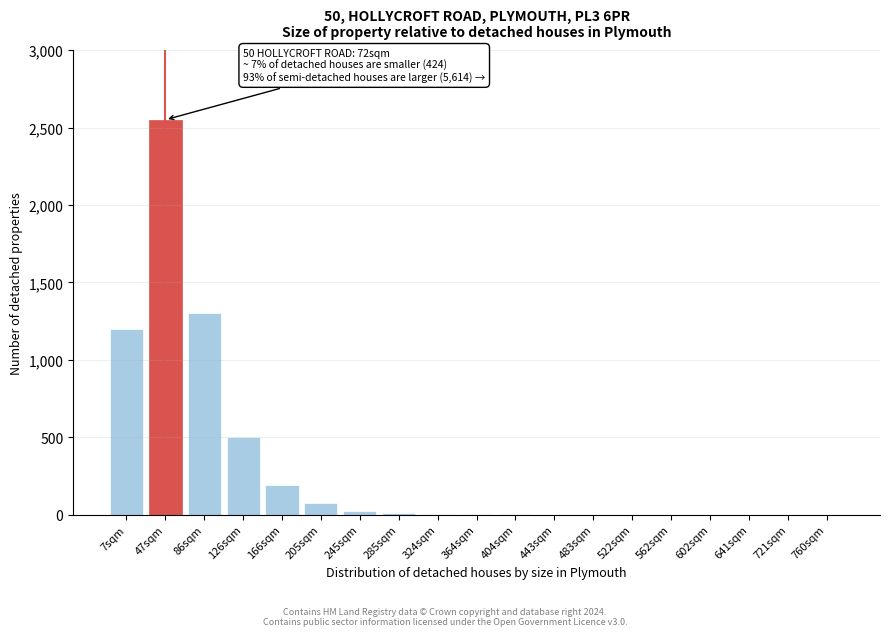

At which category does the chart reach its peak across all series?

47sqm